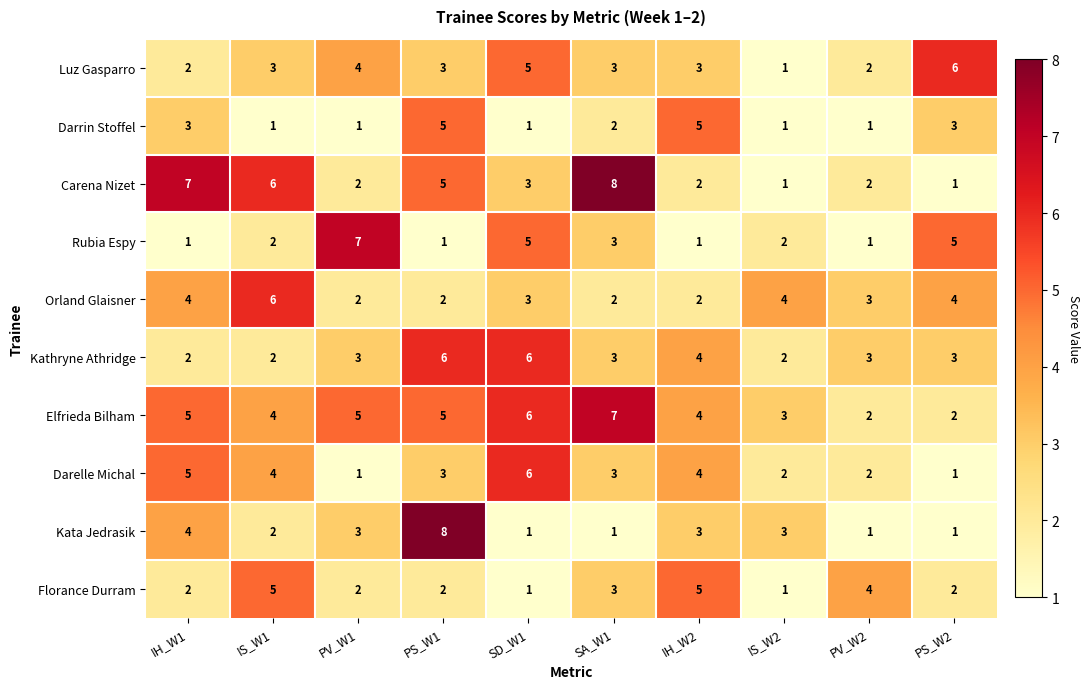

What is the difference between the maximum and minimum values in the Darelle Michal series?

5